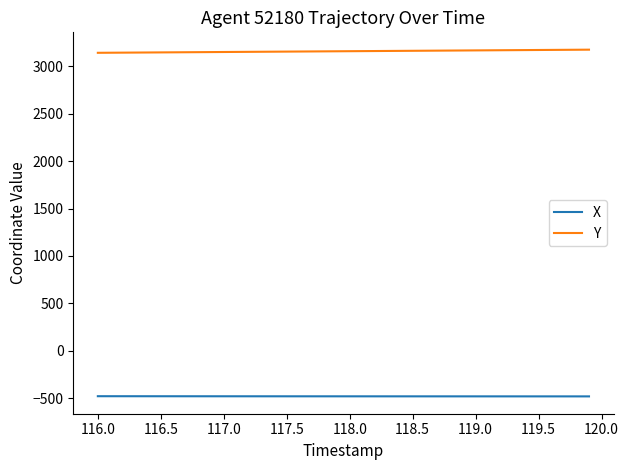

True or false: Y and X intersect in this chart.

False